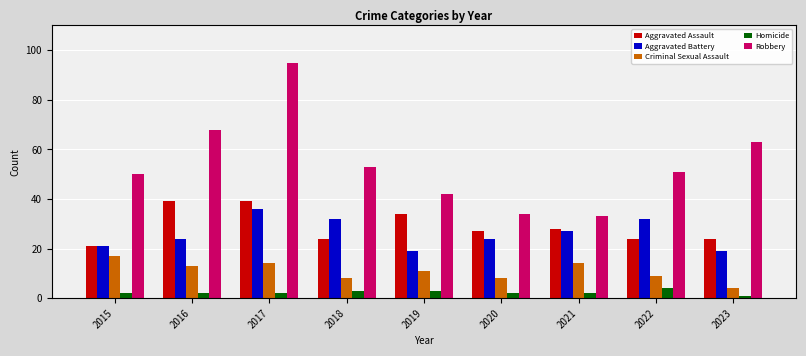

What is the total value across all series at 2021?

104